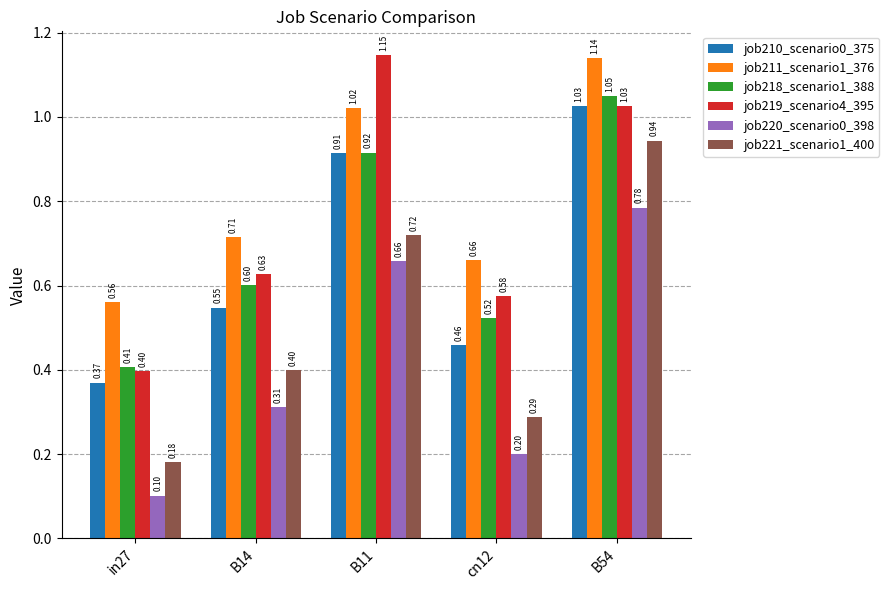

At which category is the sum across all series the highest?

B54